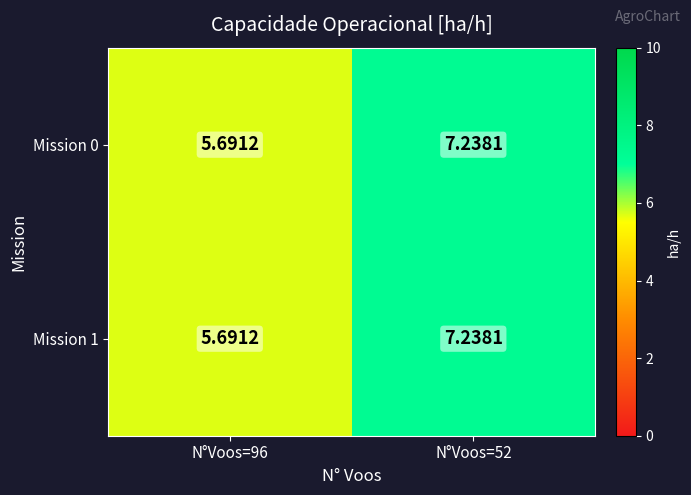

How many data points in Mission 1 are above 7?

1